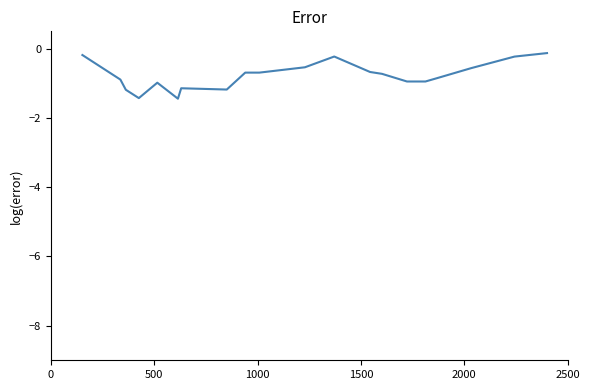

What is the difference between the maximum and minimum values?

1.3